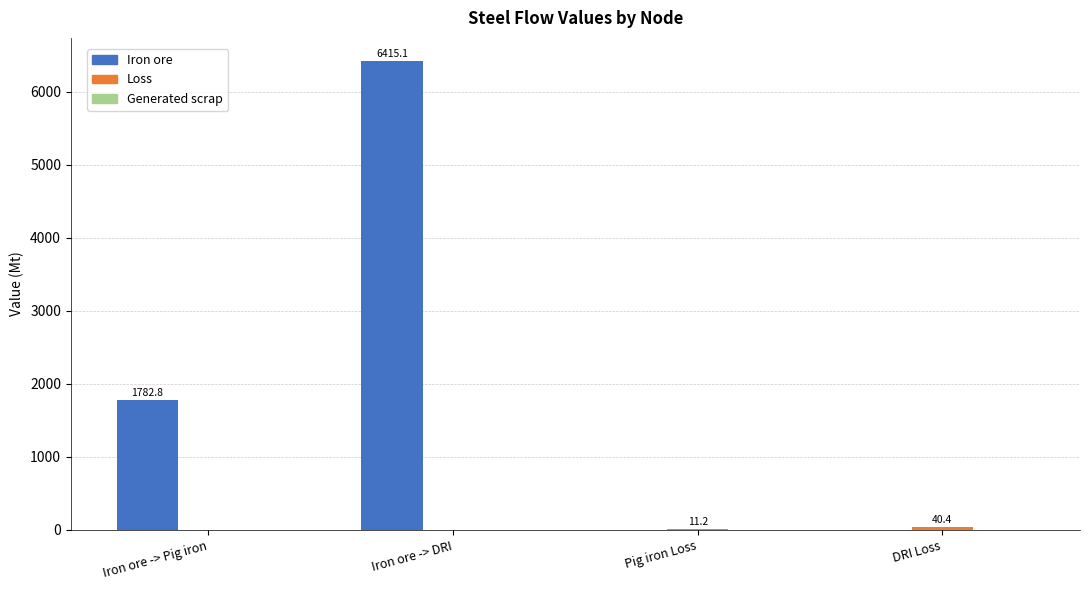

What is the maximum value for Iron ore?

6415.1